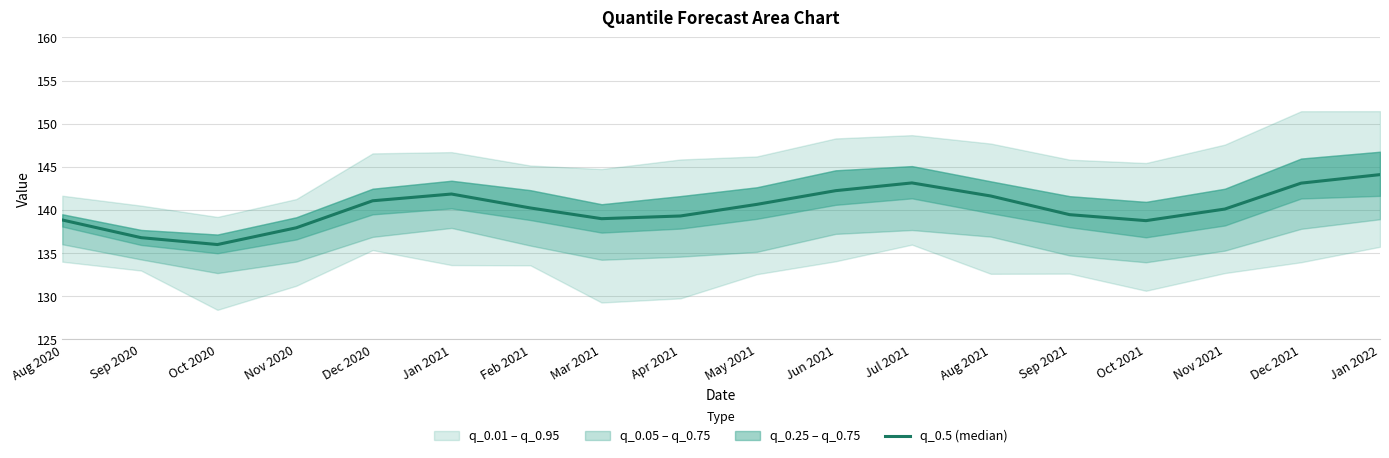

How many values exceed 140?

10